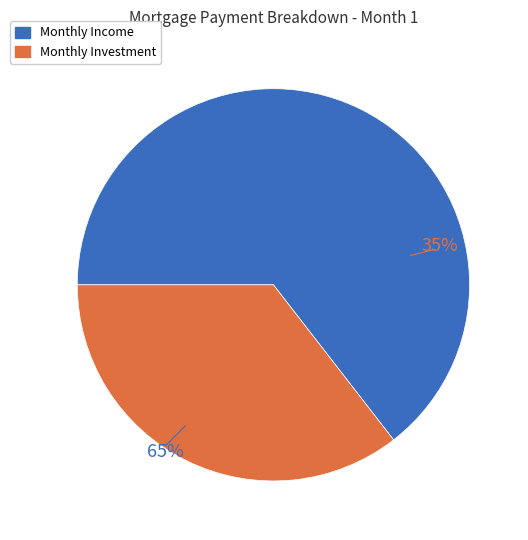

Which category has the biggest portion of the pie?

Monthly Income 12000